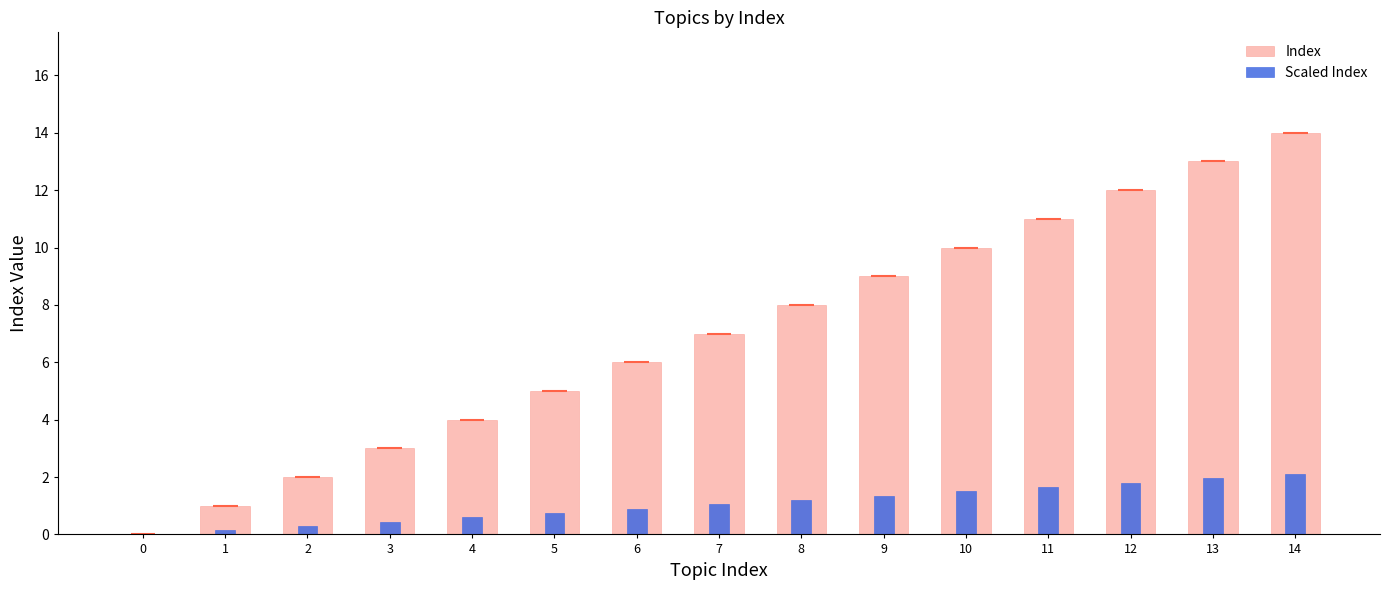

At 6, list the series in order from largest to smallest.

Index, Scaled Index